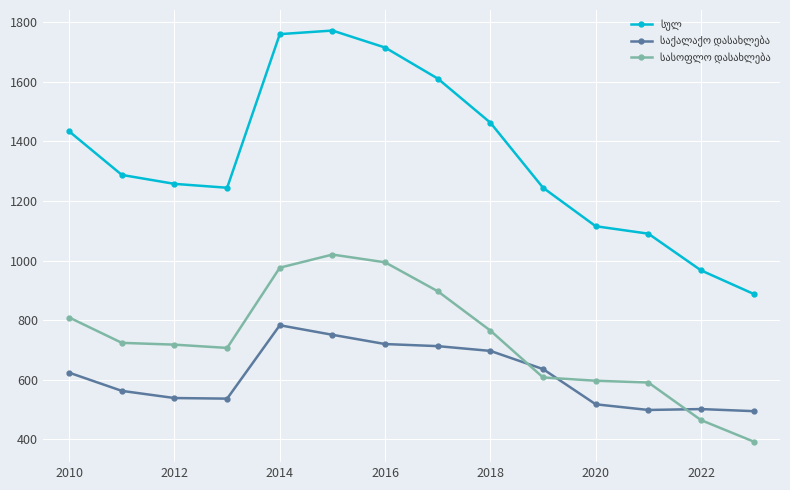

What is the minimum value shown in the chart?

393